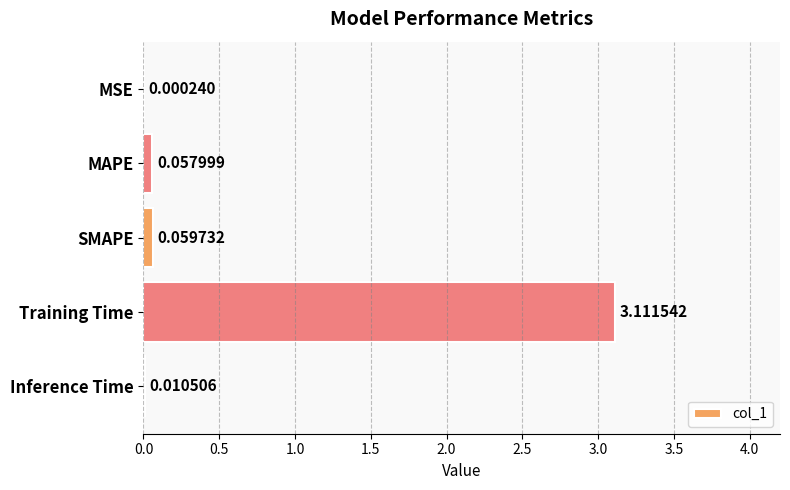

At which label is the value closest to 1?

SMAPE